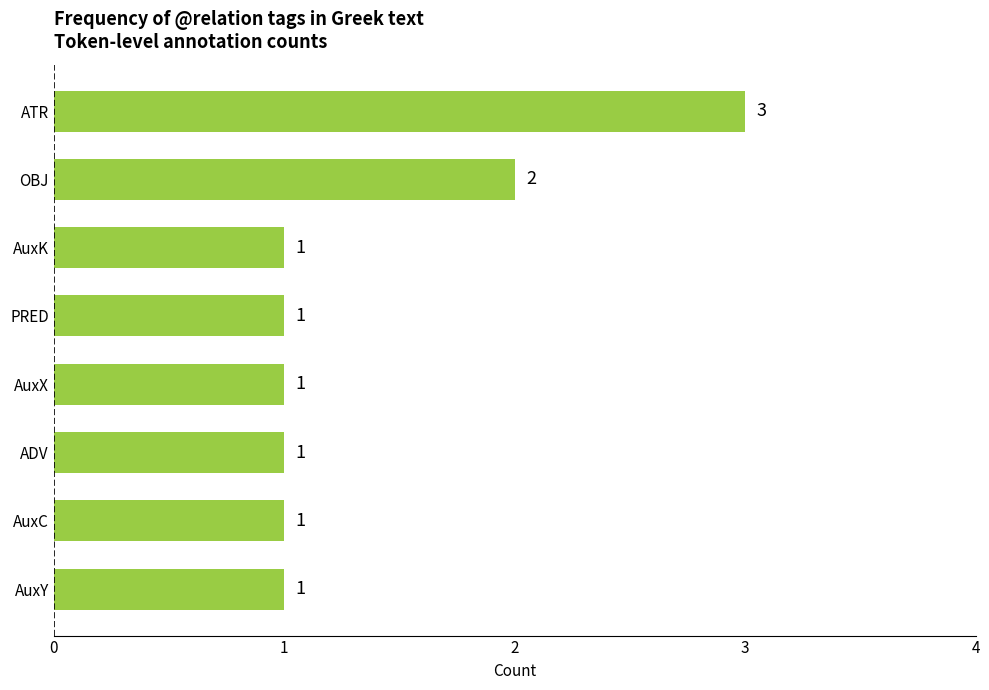

Is it true that the value at ATR is 3?

True